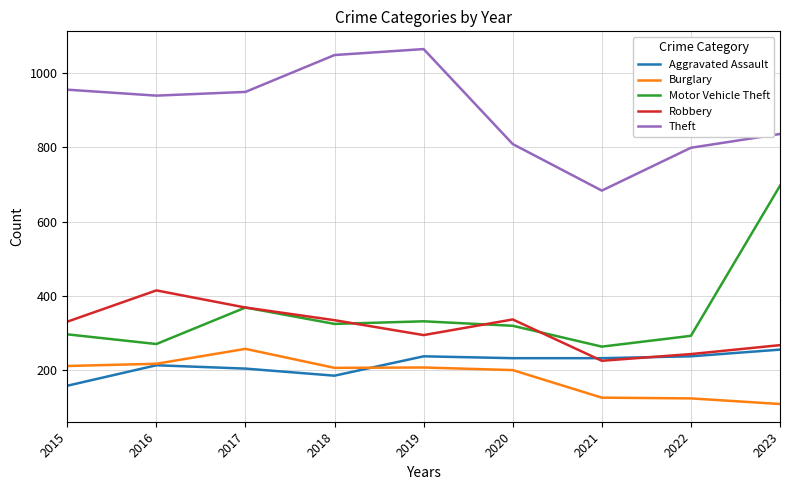

True or false: Theft has a value of 1047 at 2018.

True